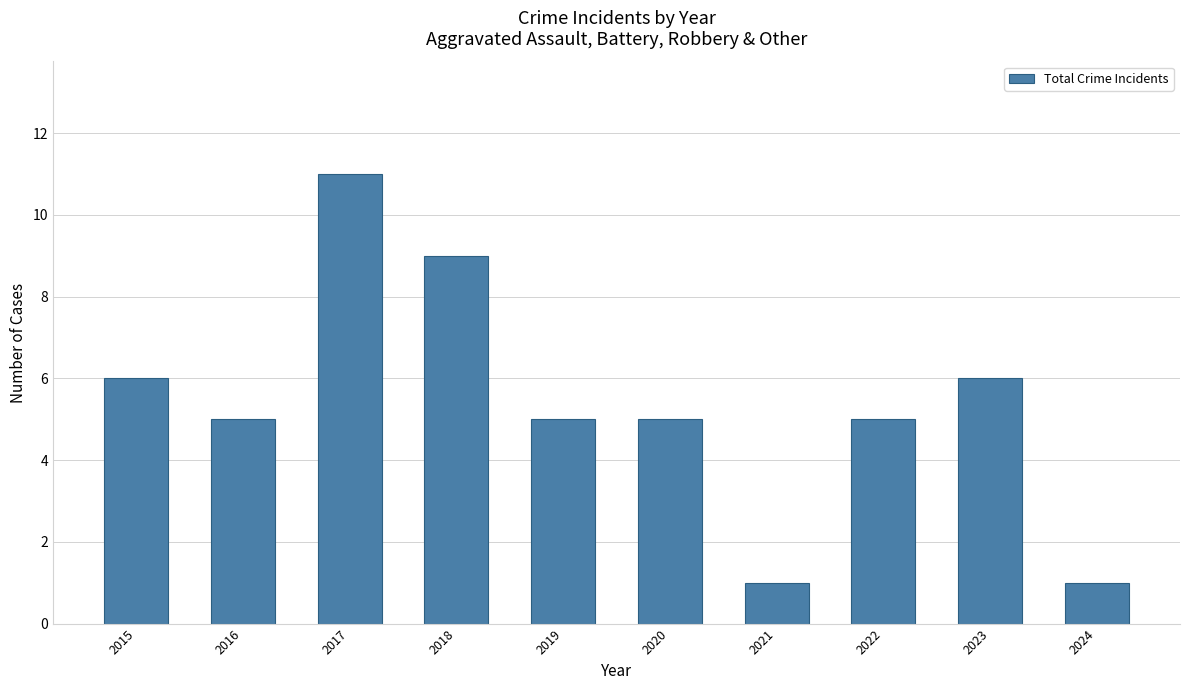

What is the sum of all values?

54